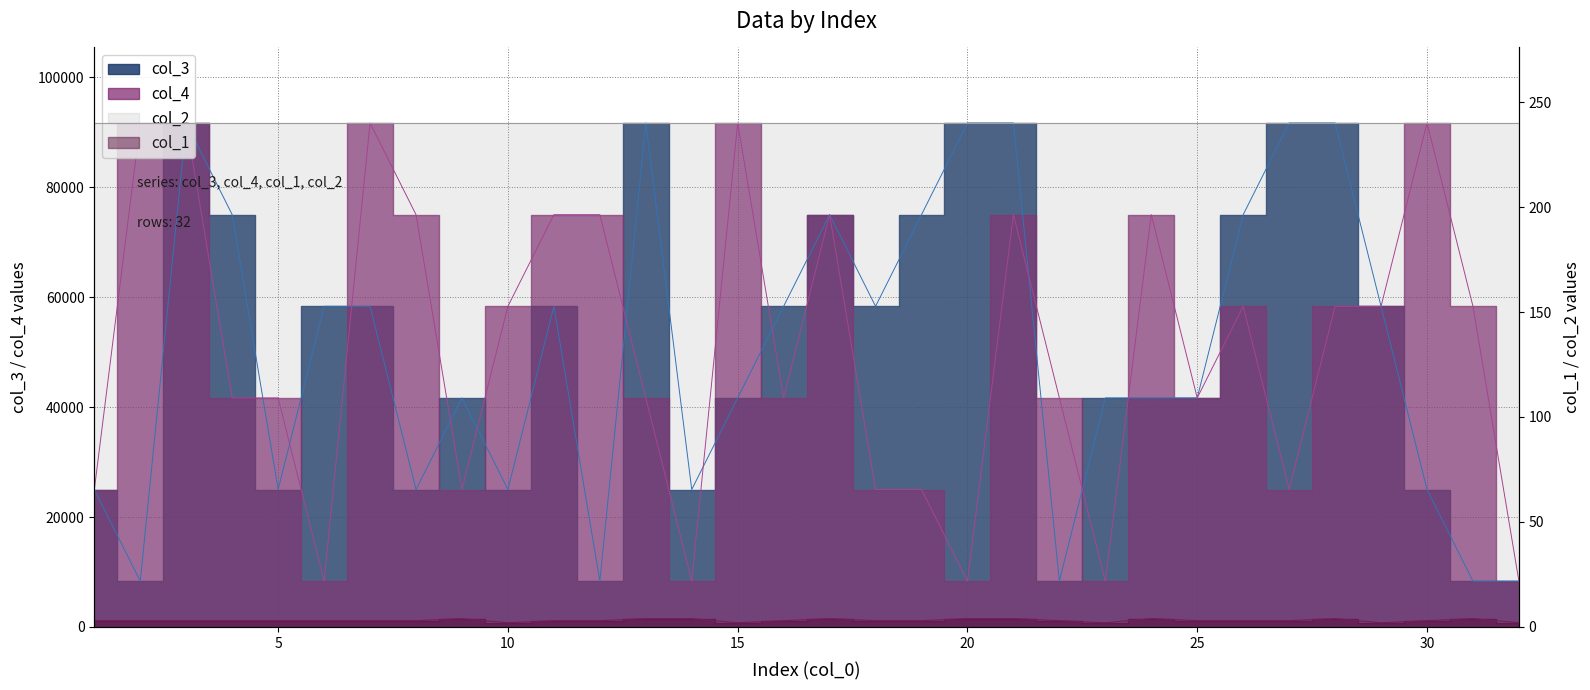

What is the difference between the highest and lowest values at 26?

74997.0